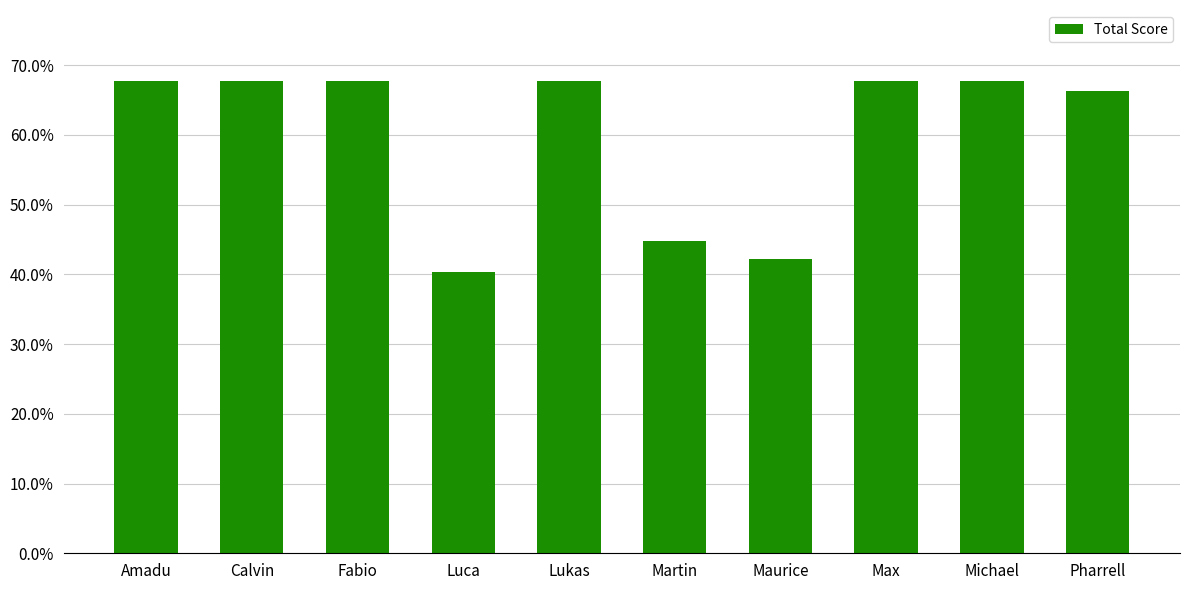

What is the greatest value displayed?

0.7